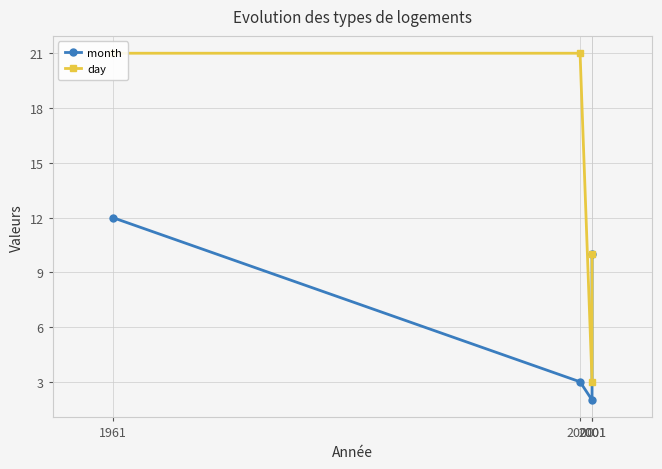

What is the approximate value of day at 2001, to the nearest 5?

5